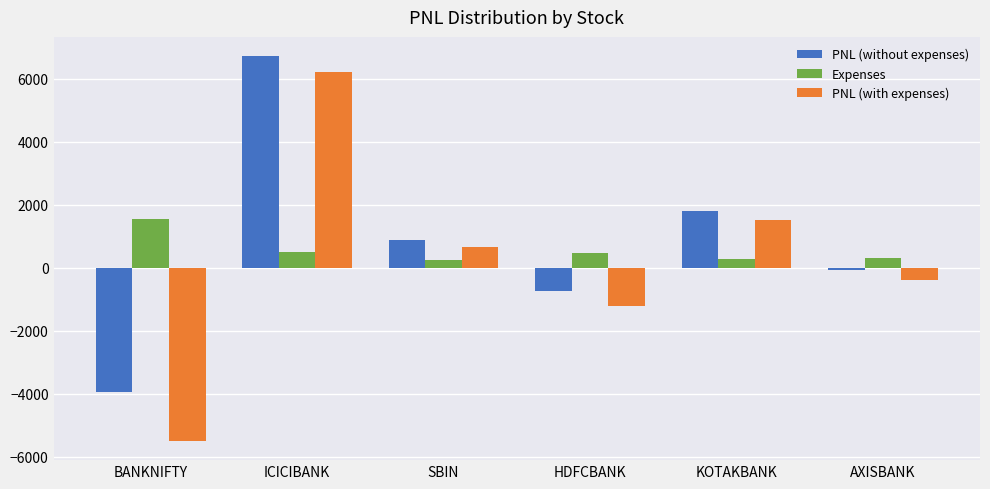

Which series changed the most between BANKNIFTY and HDFCBANK?

PNL (with expenses)